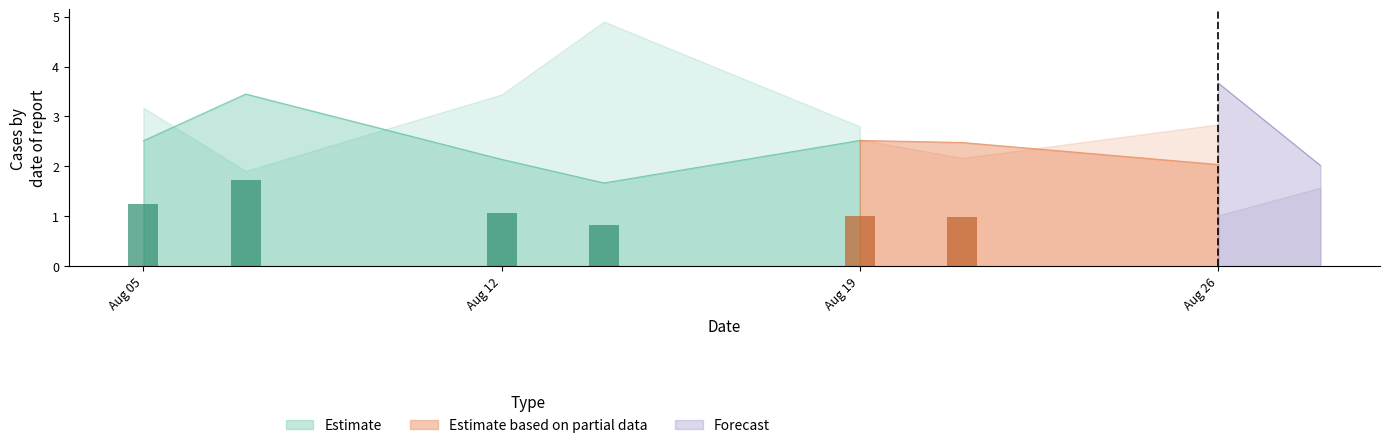

What is the maximum value for Estimate?

3.5